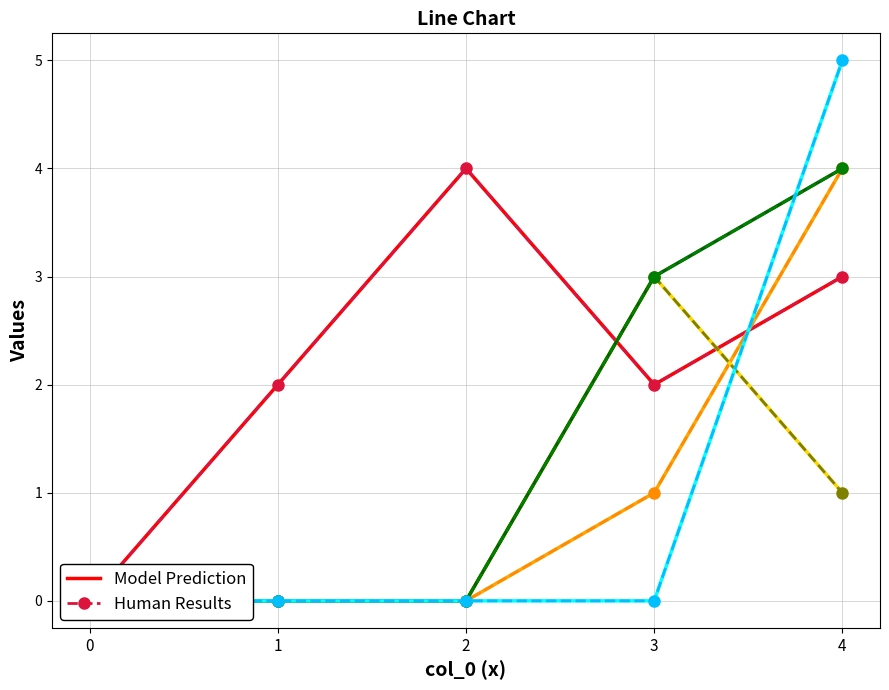

Which series has the largest total across all categories?

col_5